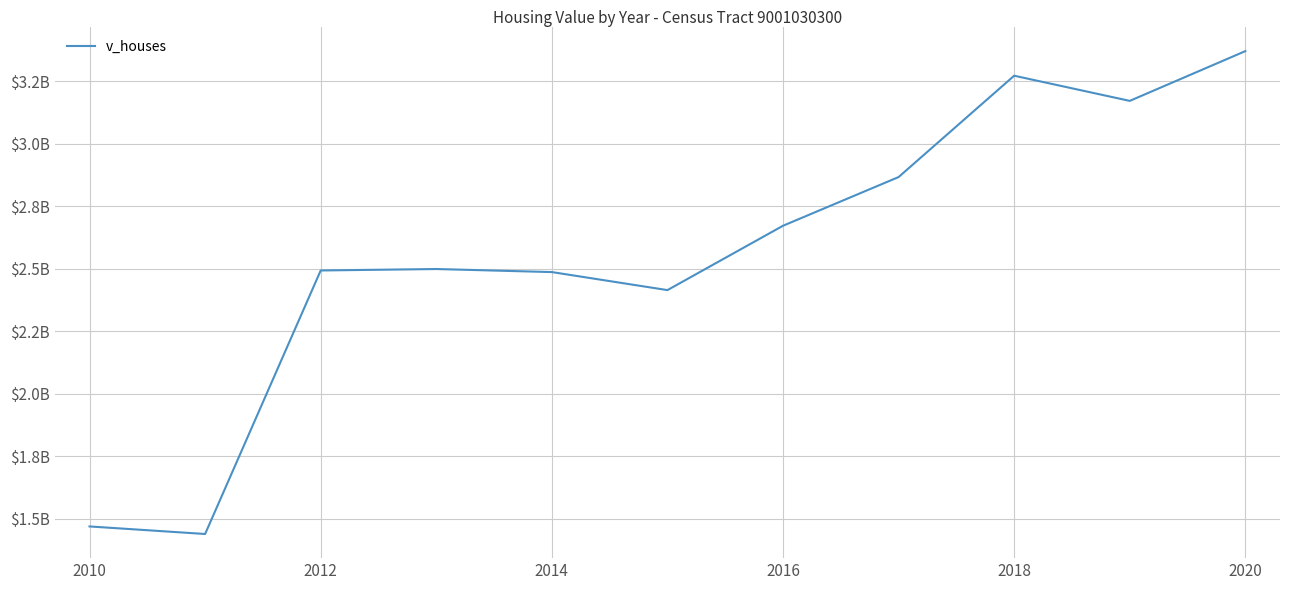

Does the chart have visible grid lines?

Yes